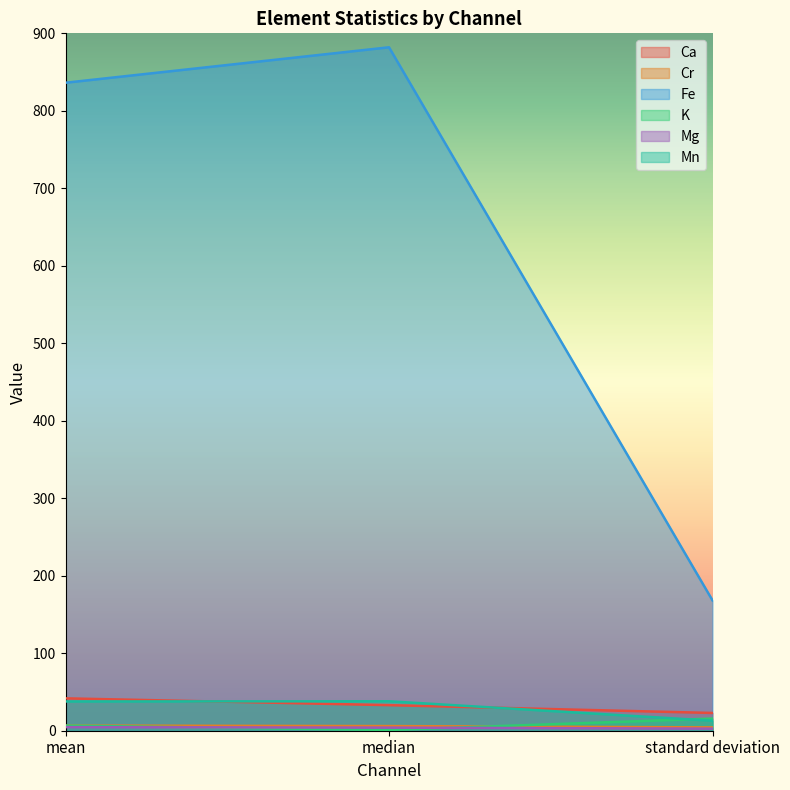

At median, list the series in order from largest to smallest.

Fe, Mn, Ca, Cr, Mg, K